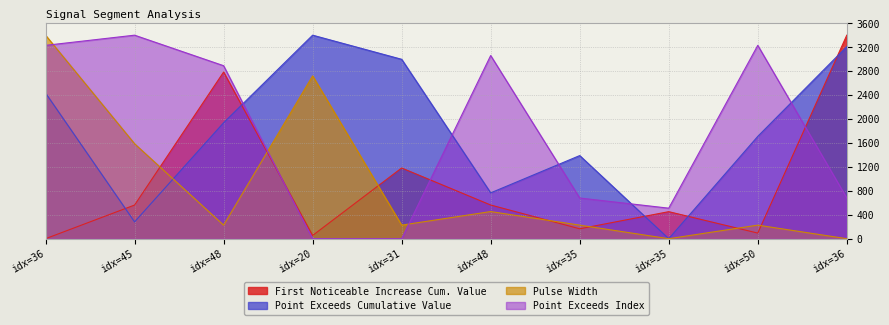

At which label does Point_Exceeds_Cumulative_Value reach its peak?

idx=20